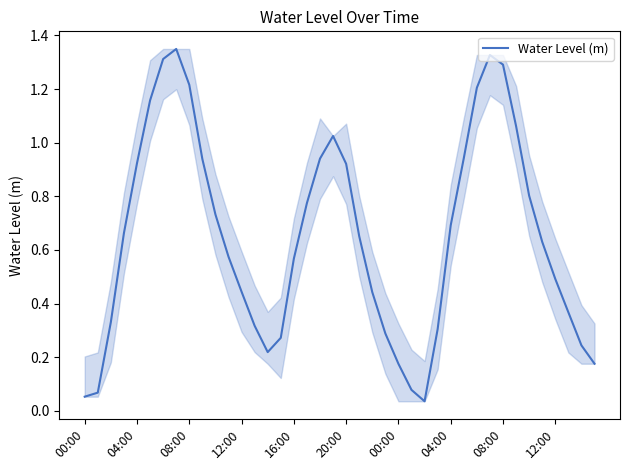

At which category does the chart reach its minimum across all series?

26